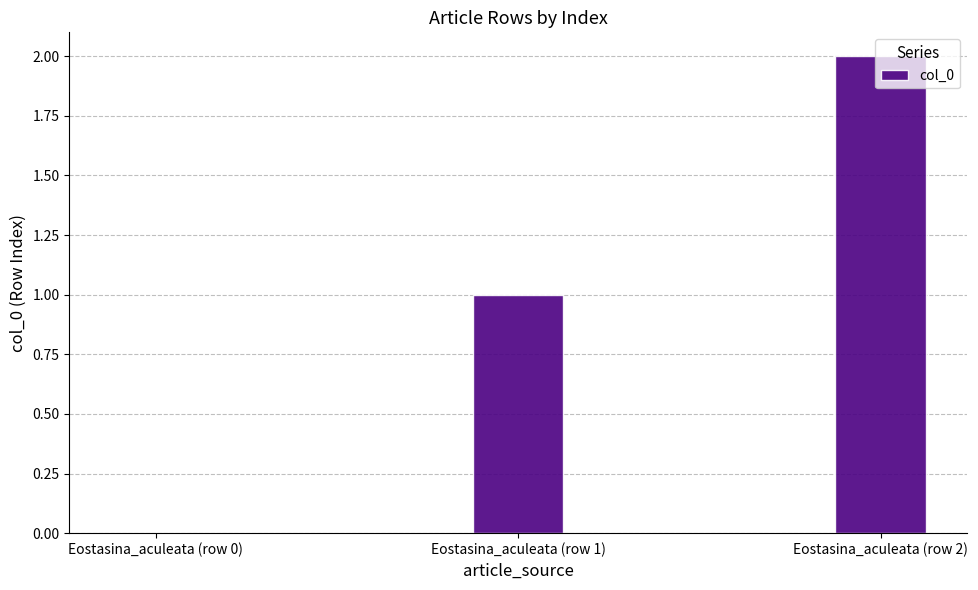

What is the approximate value at Eostasina_aculeata (row 1)?

1